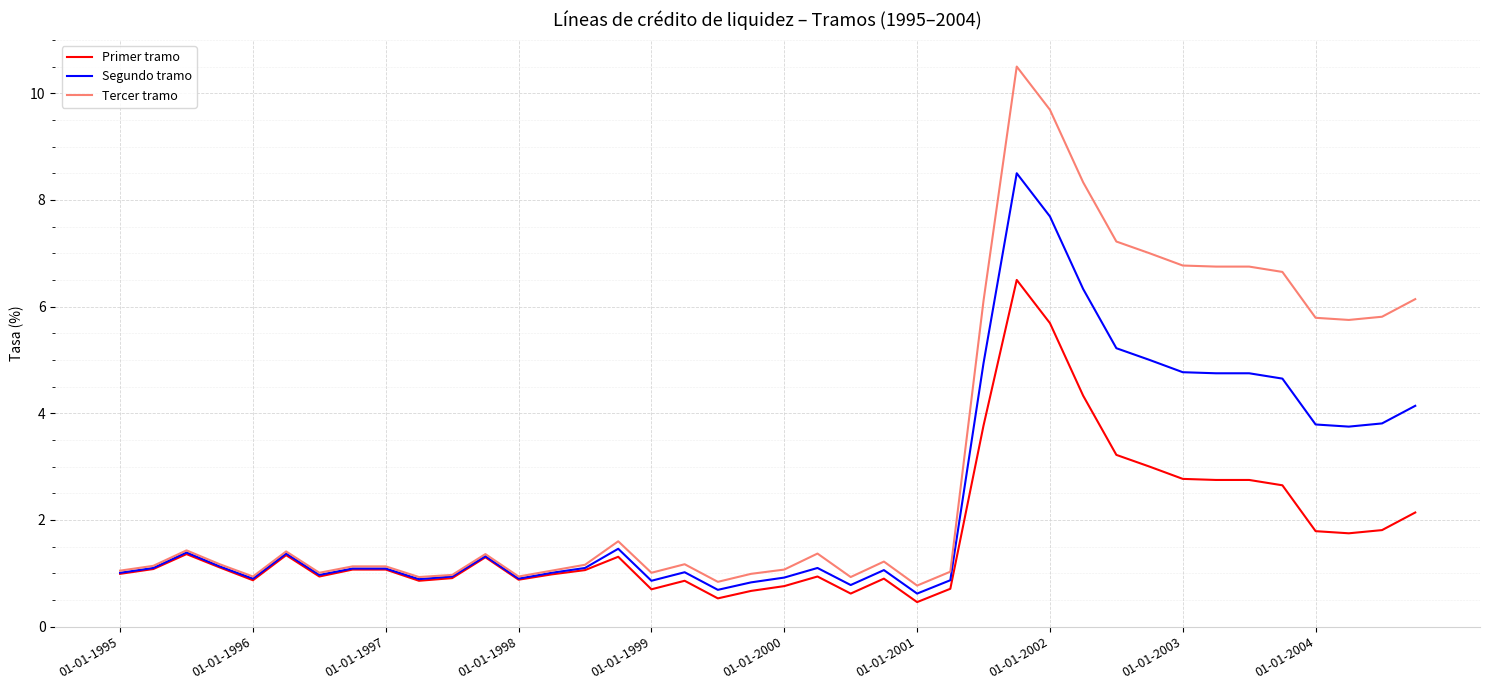

What is the greatest value displayed?

10.5